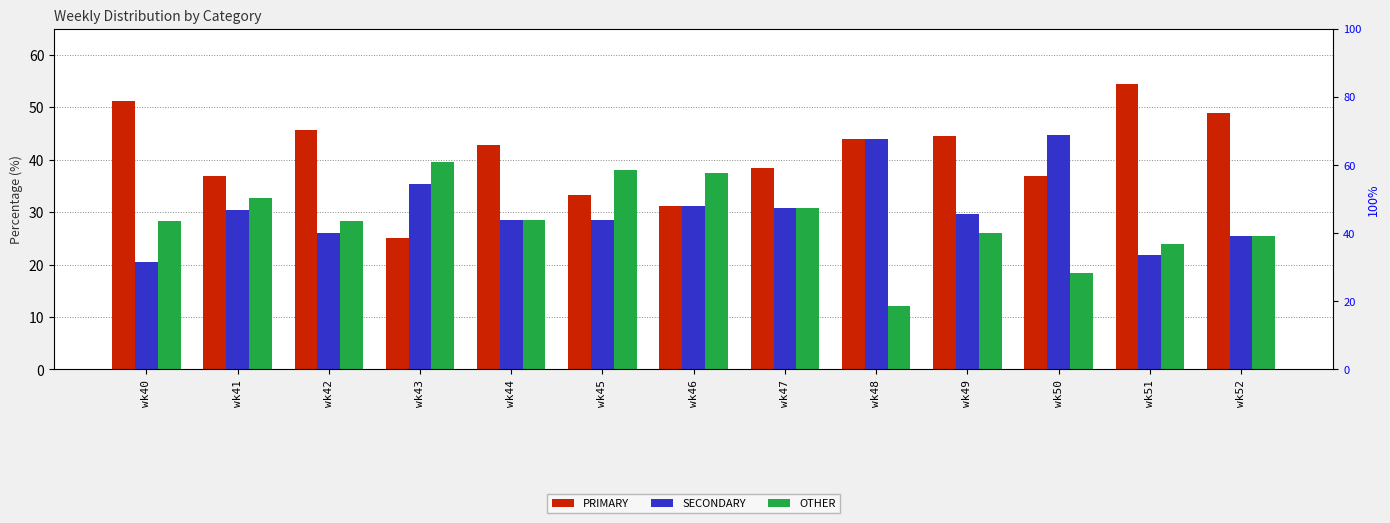

What is the sum of the SECONDARY values at wk45 and wk46?

59.8